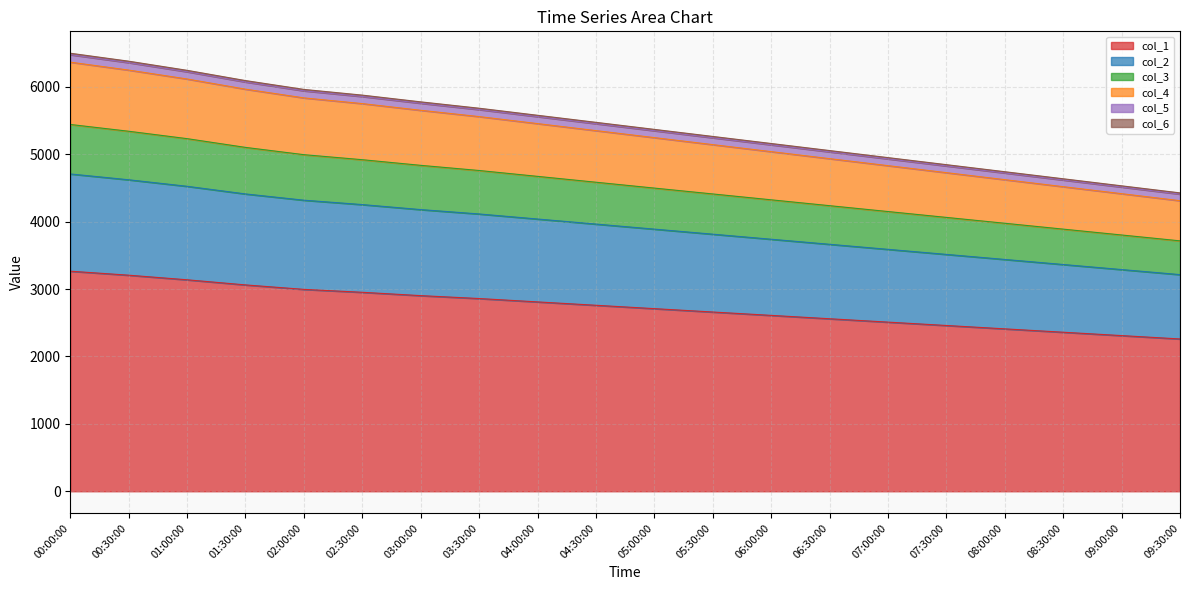

What is the difference between the second highest and minimum values in the col_1 series?

946.4